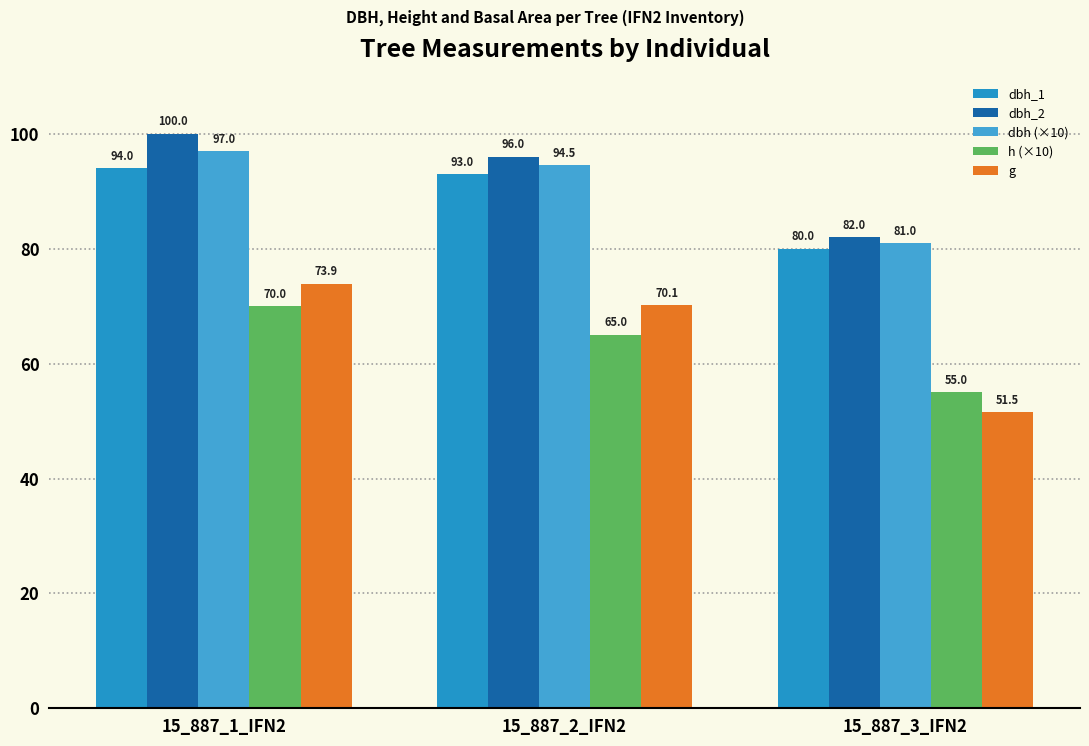

Reading left to right, extract all data points from this chart.

dbh_1: 15_887_1_IFN2=94.0	15_887_2_IFN2=93.0	15_887_3_IFN2=80.0
dbh_2: 15_887_1_IFN2=100.0	15_887_2_IFN2=96.0	15_887_3_IFN2=82.0
dbh (×10): 15_887_1_IFN2=97.0	15_887_2_IFN2=94.5	15_887_3_IFN2=81.0
h (×10): 15_887_1_IFN2=70.0	15_887_2_IFN2=65.0	15_887_3_IFN2=55.0
g: 15_887_1_IFN2=73.9	15_887_2_IFN2=70.1	15_887_3_IFN2=51.5